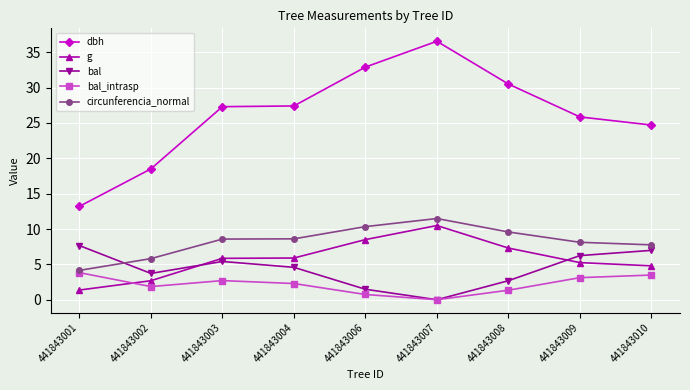

Which category has the highest value across all series?

441843007